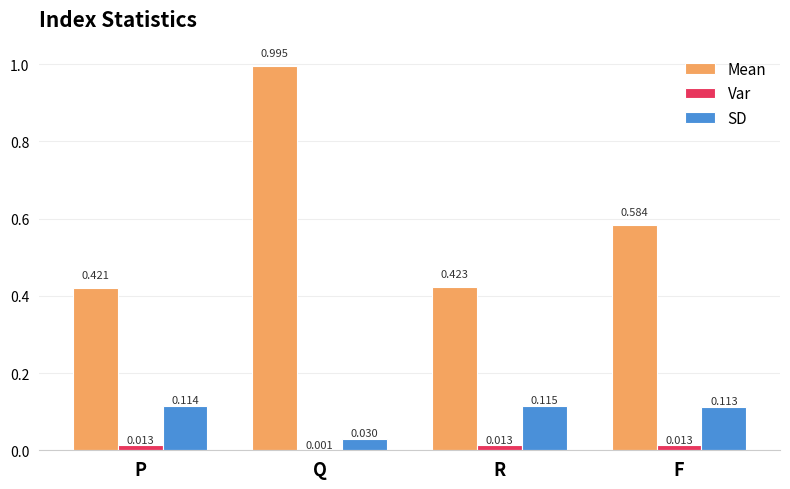

Between Q and F, which series saw the biggest shift?

Mean